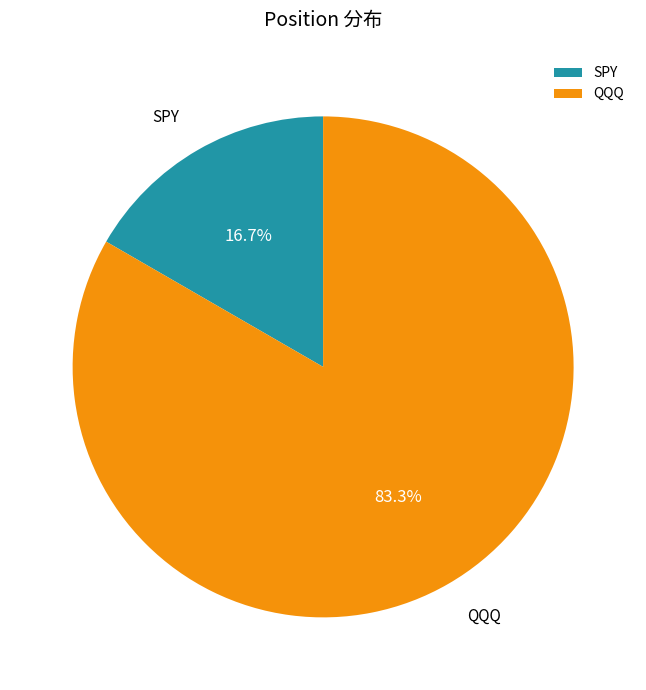

To the nearest percent, what portion does SPY represent?

17%